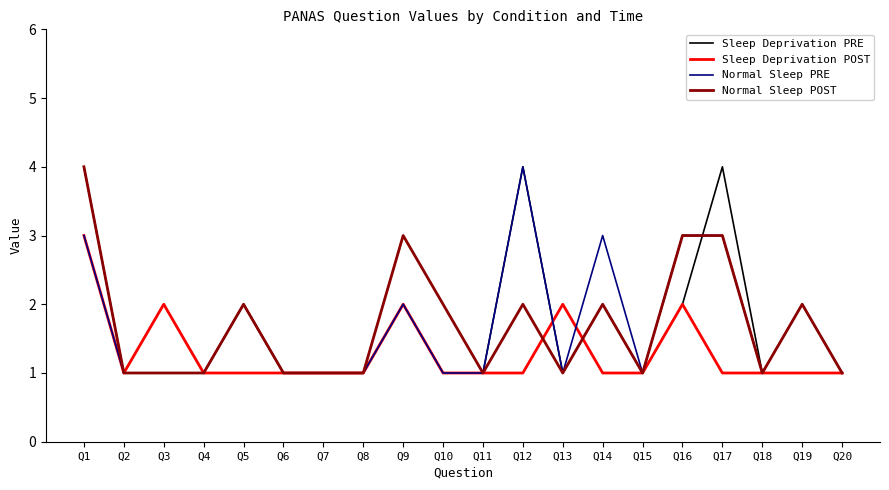

True or false: Sleep Deprivation PRE has a value of 2 at Q17.

False